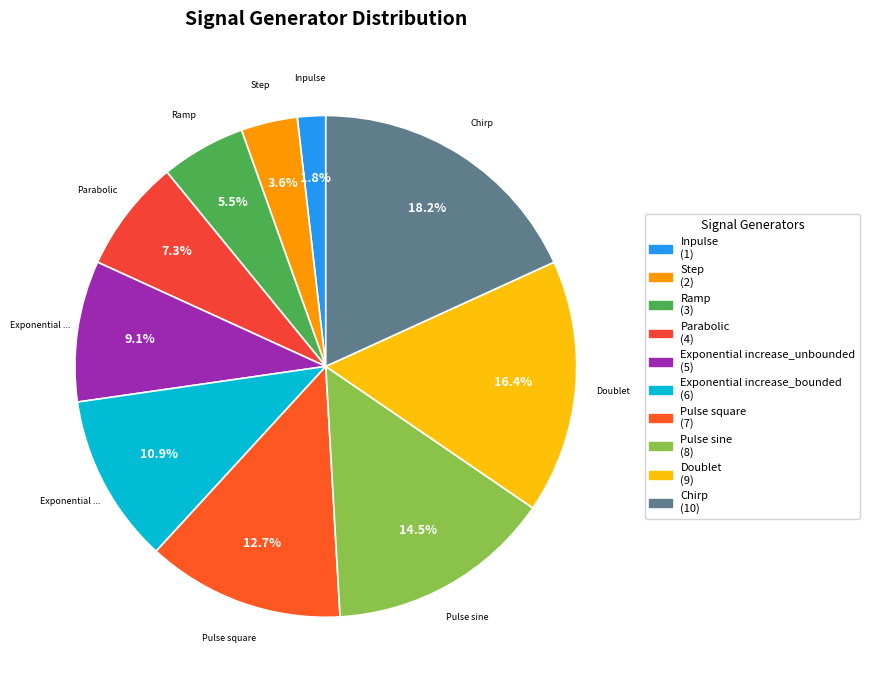

What percentage do Chirp and Ramp together represent?

23.6%